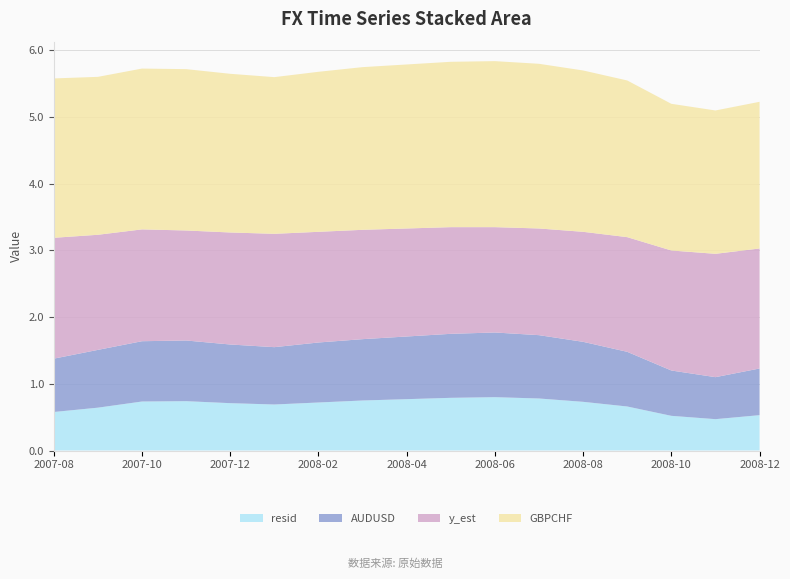

Reading left to right, list all the values displayed in this chart.

AUDUSD: 2007-08-21=0.8	2007-09-21=0.9	2007-10-21=0.9	2007-11-21=0.9	2007-12-21=0.9	2008-01-21=0.9	2008-02-21=0.9	2008-03-21=0.9	2008-04-21=0.9	2008-05-21=1.0	2008-06-21=1.0	2008-07-21=0.9	2008-08-21=0.9	2008-09-21=0.8	2008-10-21=0.7	2008-11-21=0.6	2008-12-21=0.7
y_est: 2007-08-21=1.8	2007-09-21=1.7	2007-10-21=1.7	2007-11-21=1.6	2007-12-21=1.7	2008-01-21=1.7	2008-02-21=1.7	2008-03-21=1.6	2008-04-21=1.6	2008-05-21=1.6	2008-06-21=1.6	2008-07-21=1.6	2008-08-21=1.6	2008-09-21=1.7	2008-10-21=1.8	2008-11-21=1.9	2008-12-21=1.8
GBPCHF: 2007-08-21=2.4	2007-09-21=2.4	2007-10-21=2.4	2007-11-21=2.4	2007-12-21=2.4	2008-01-21=2.4	2008-02-21=2.4	2008-03-21=2.4	2008-04-21=2.5	2008-05-21=2.5	2008-06-21=2.5	2008-07-21=2.5	2008-08-21=2.4	2008-09-21=2.4	2008-10-21=2.2	2008-11-21=2.1	2008-12-21=2.2
resid: 2007-08-21=0.6	2007-09-21=0.6	2007-10-21=0.7	2007-11-21=0.7	2007-12-21=0.7	2008-01-21=0.7	2008-02-21=0.7	2008-03-21=0.8	2008-04-21=0.8	2008-05-21=0.8	2008-06-21=0.8	2008-07-21=0.8	2008-08-21=0.7	2008-09-21=0.7	2008-10-21=0.5	2008-11-21=0.5	2008-12-21=0.5